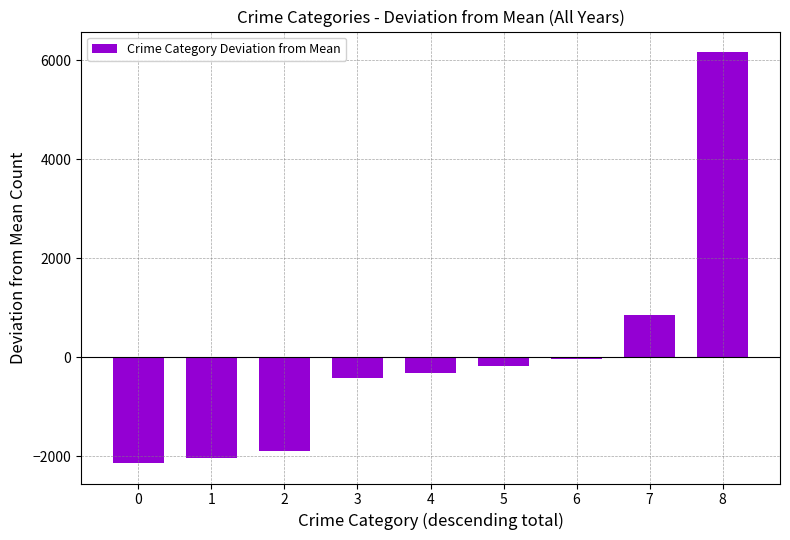

Does the chart contain stacked bars?

No